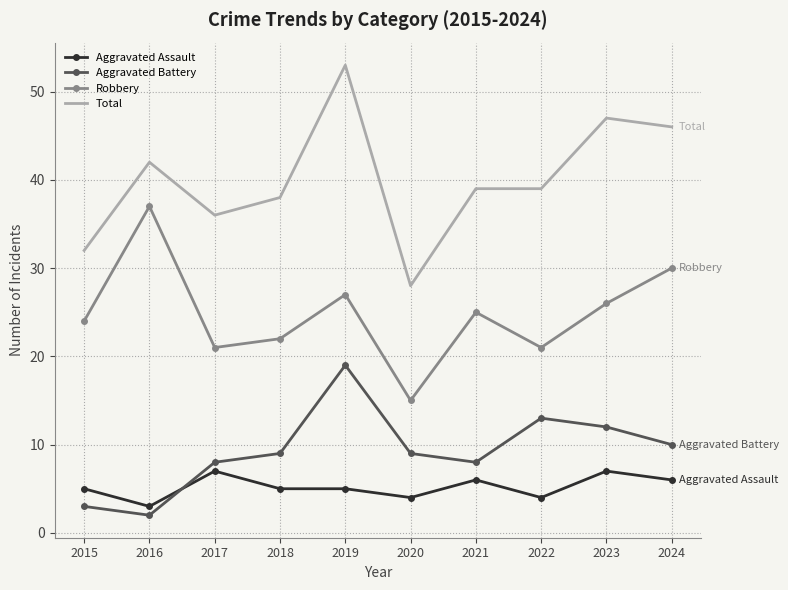

What is the spread (max minus min) of values at 2021?

33